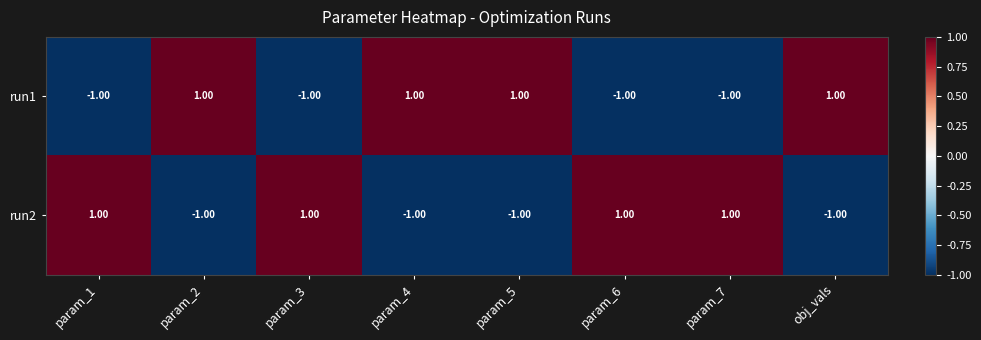

At param_3, list the series in order from smallest to largest.

run1, run2